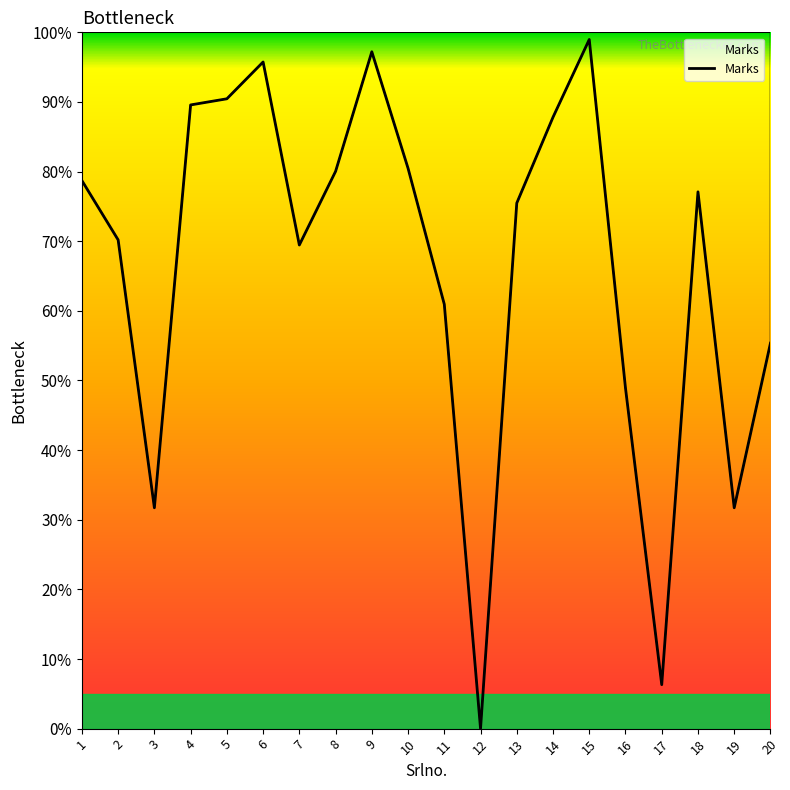

At which category does the data reach its first local peak?

6